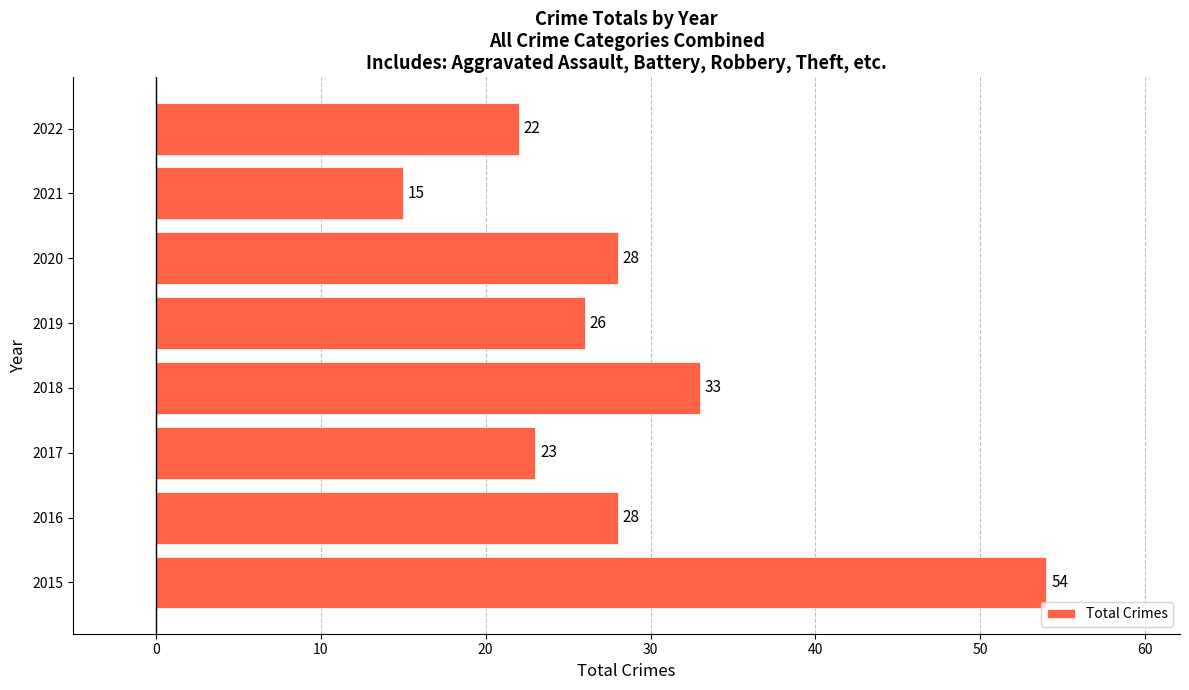

What is the difference between the values at 2018 and 2021?

18